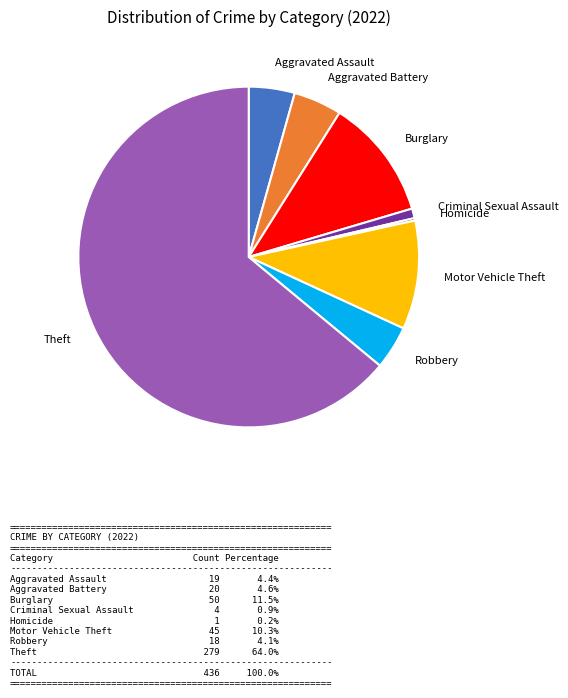

What is the largest slice in the pie chart?

Theft